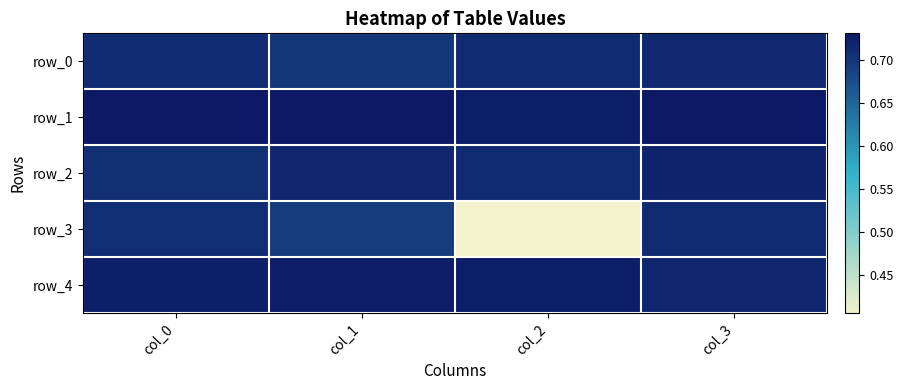

Which series has the largest range (max minus min)?

row_3